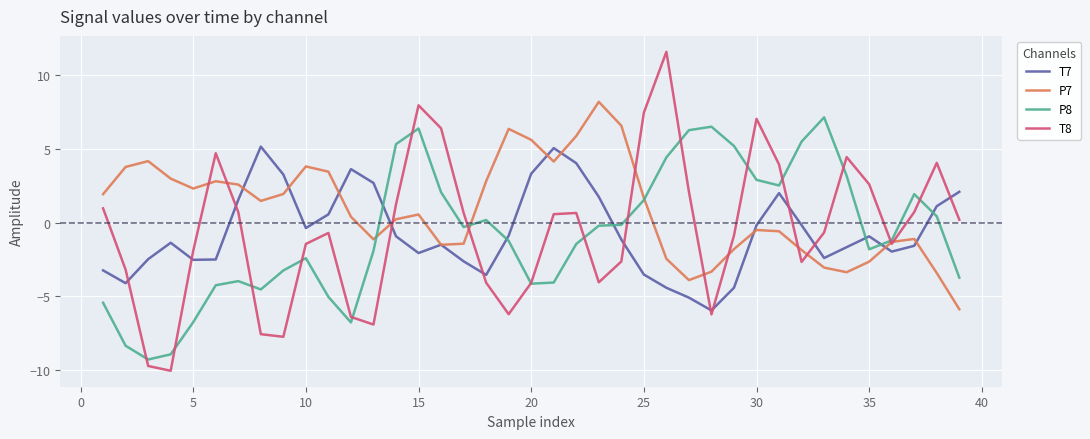

What is the maximum value shown in the chart?

11.6